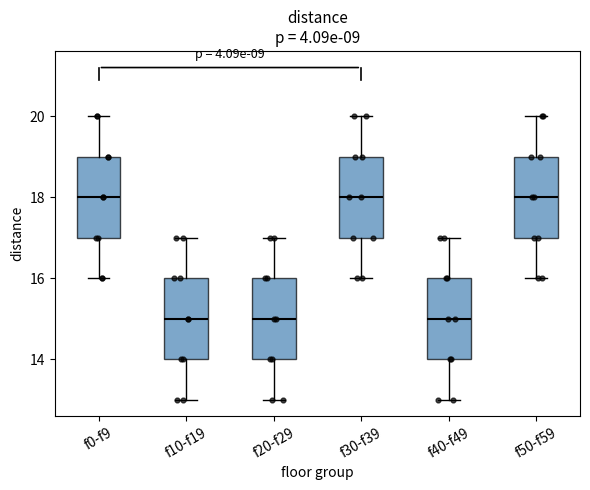

Where is the upper edge of the box for f0-f9 on the y-axis? The values are not printed on the chart, so give them approximately, as read against the axis.

19